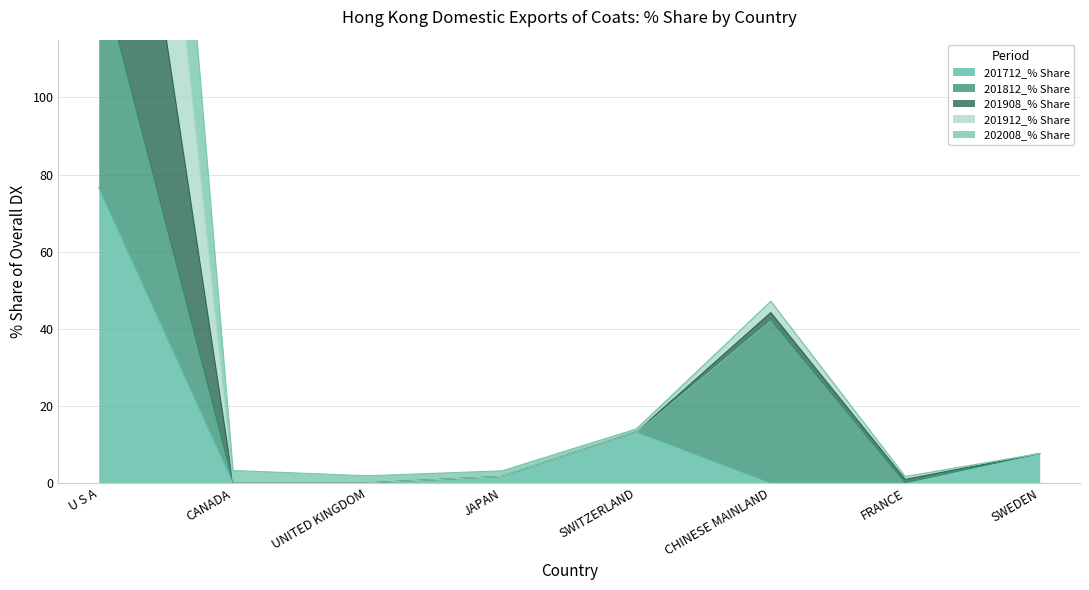

Is it true that 201912_% Share equals 47.1 at CHINESE MAINLAND?

True